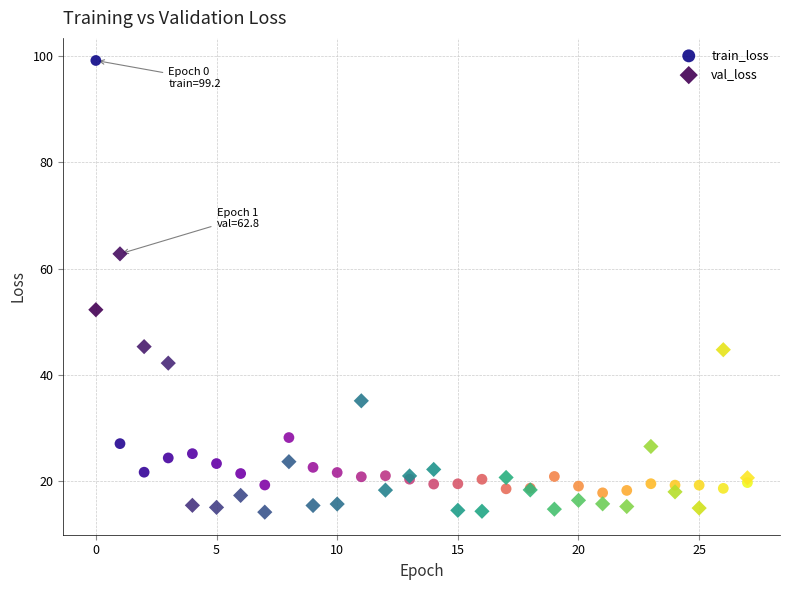

In the train_loss series, what Y value is closest to 58?

28.1